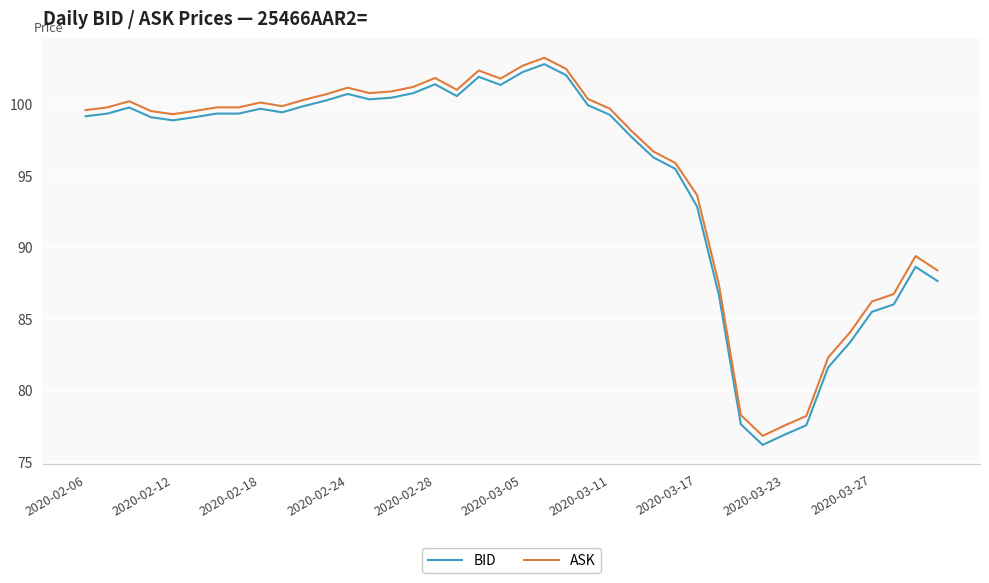

Does the chart have visible grid lines?

Yes